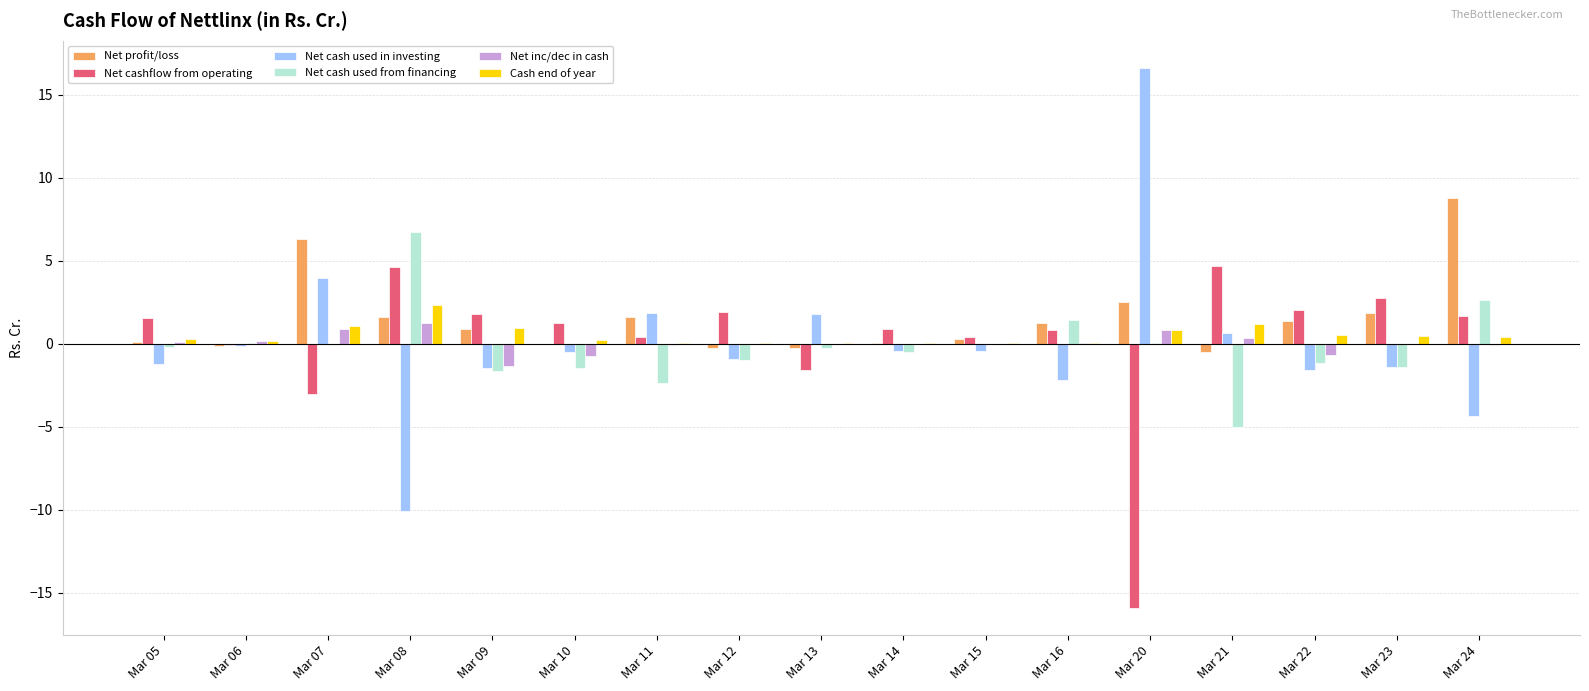

What is the sum of all Cash end of year values?

8.7